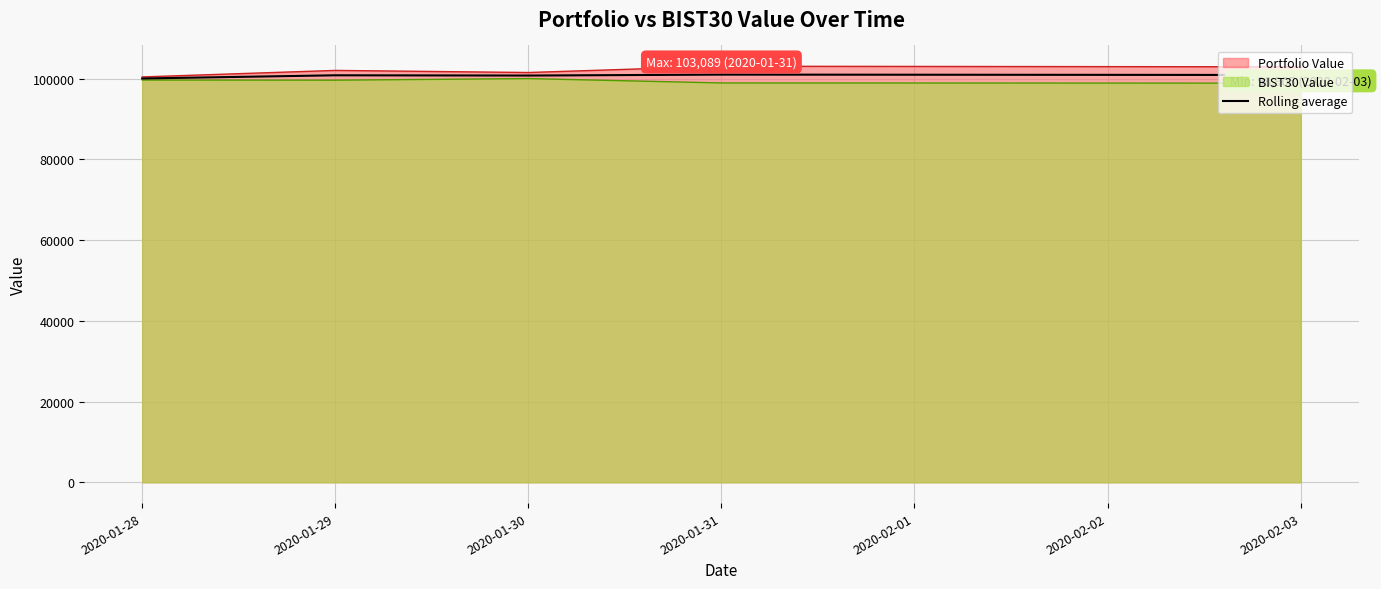

What is the spread (max minus min) of values at 2020-01-29?

2418.1